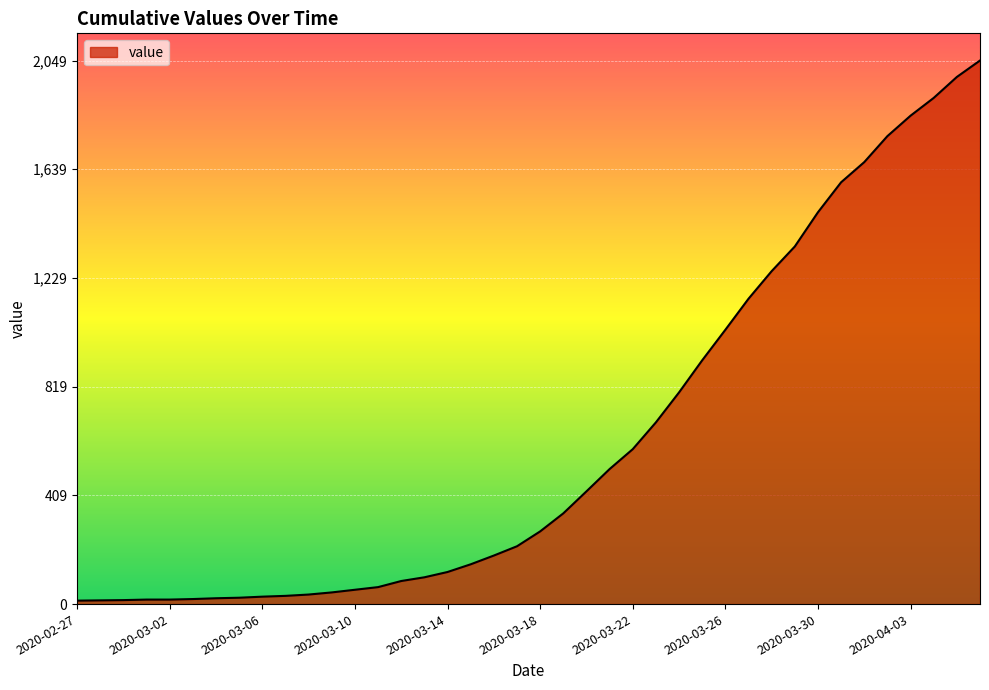

What is the difference between the maximum and minimum values?

2036